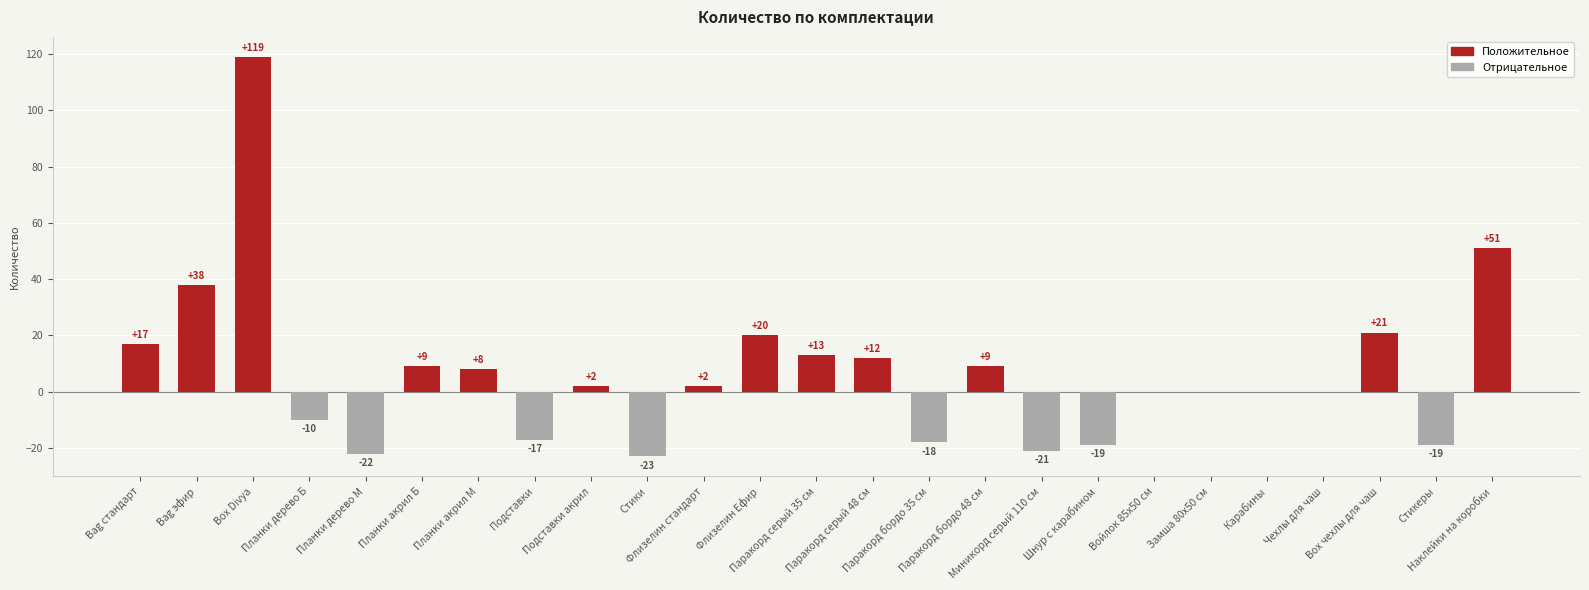

Are the bars horizontal?

No